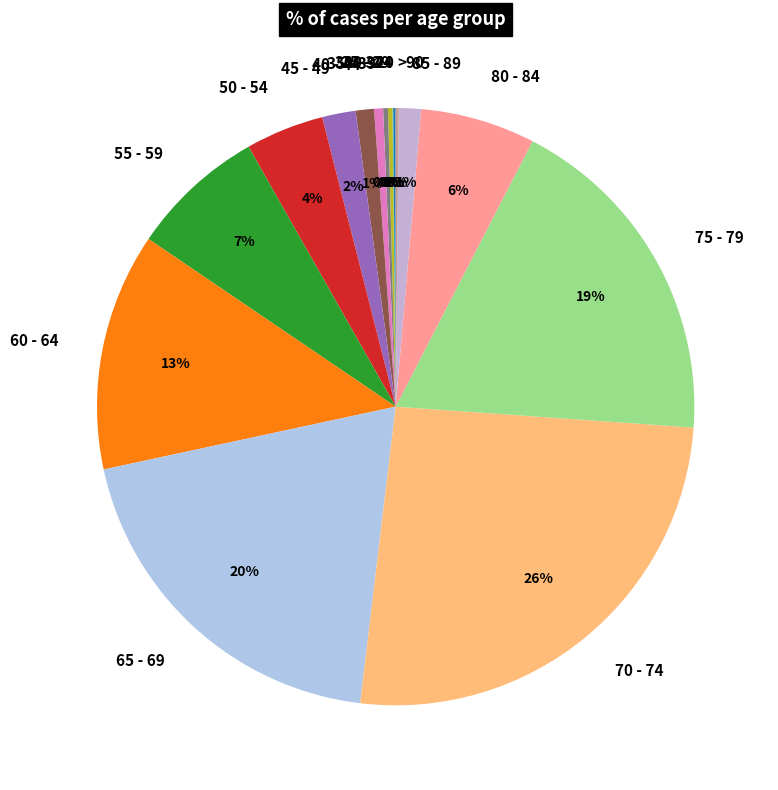

The 40 - 44 slice represents 1% of the pie. True or false?

True